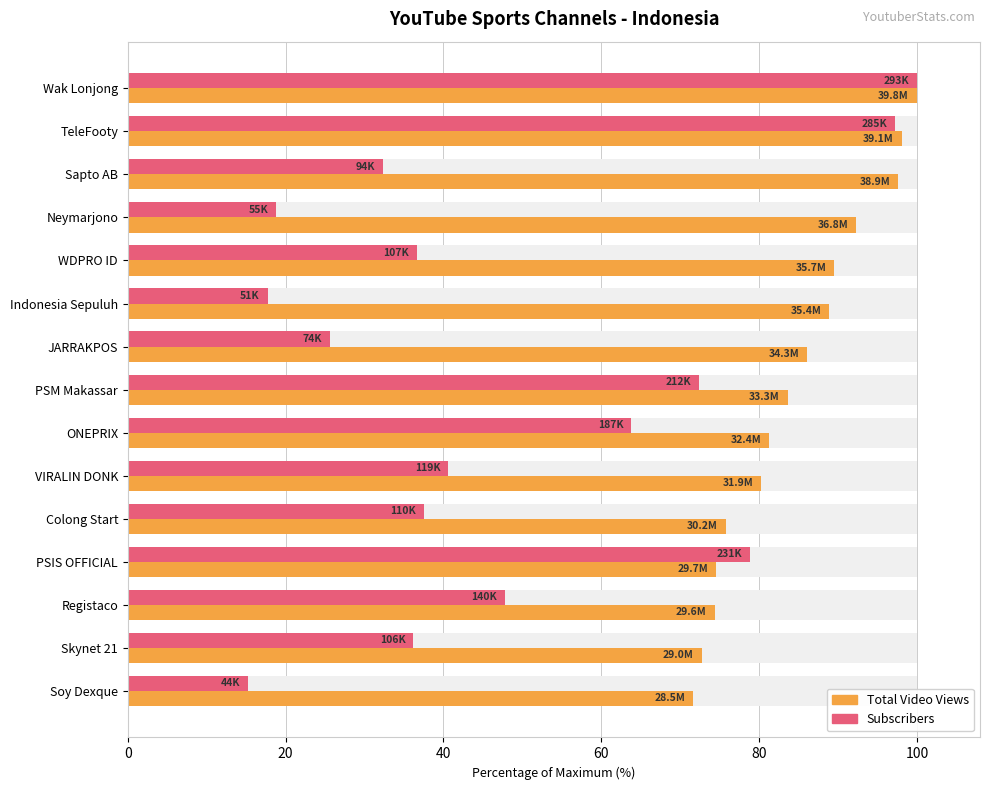

At how many categories does at least one series exceed 35?

15